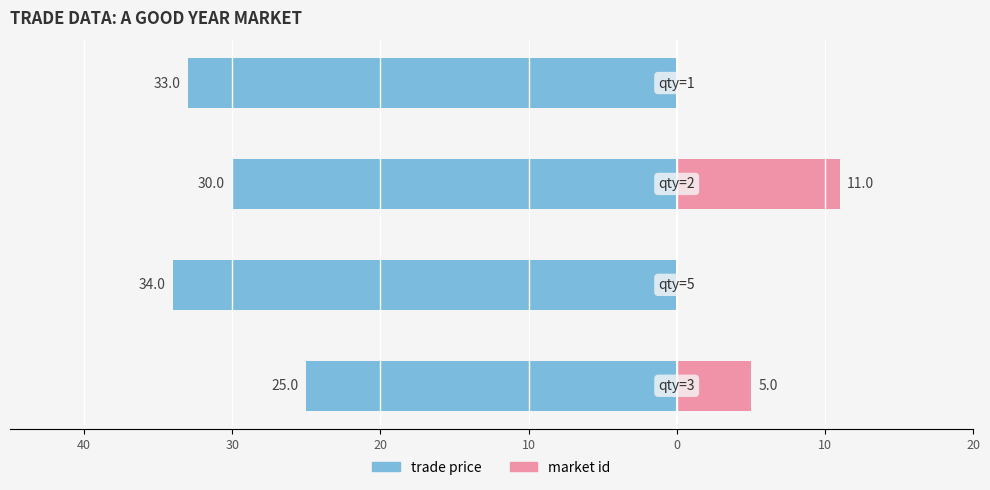

Is it true that market id equals 5 at 40?

True